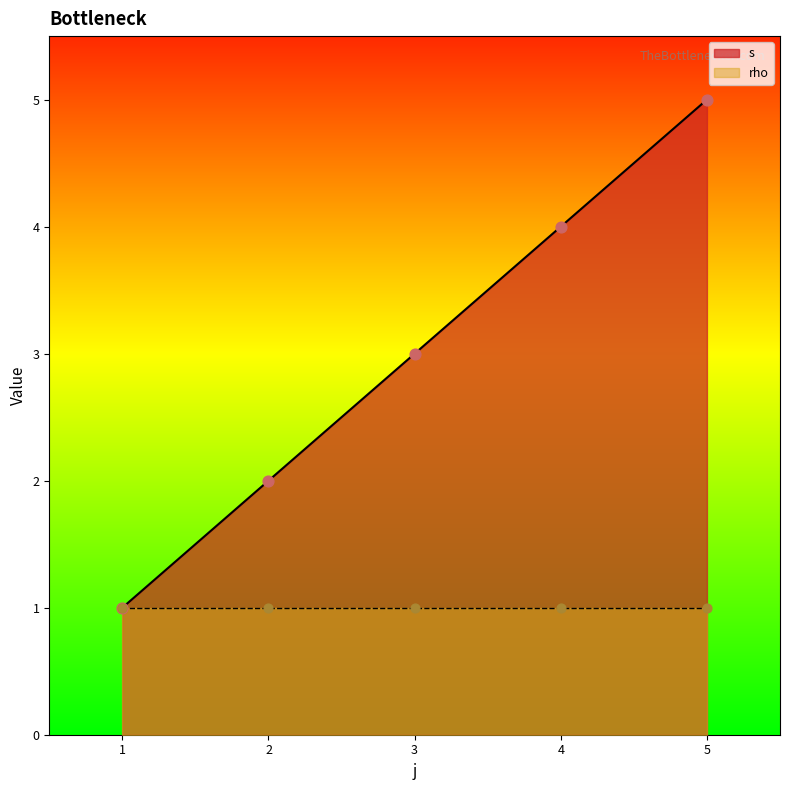

Between 1 and 4, which is larger?

4